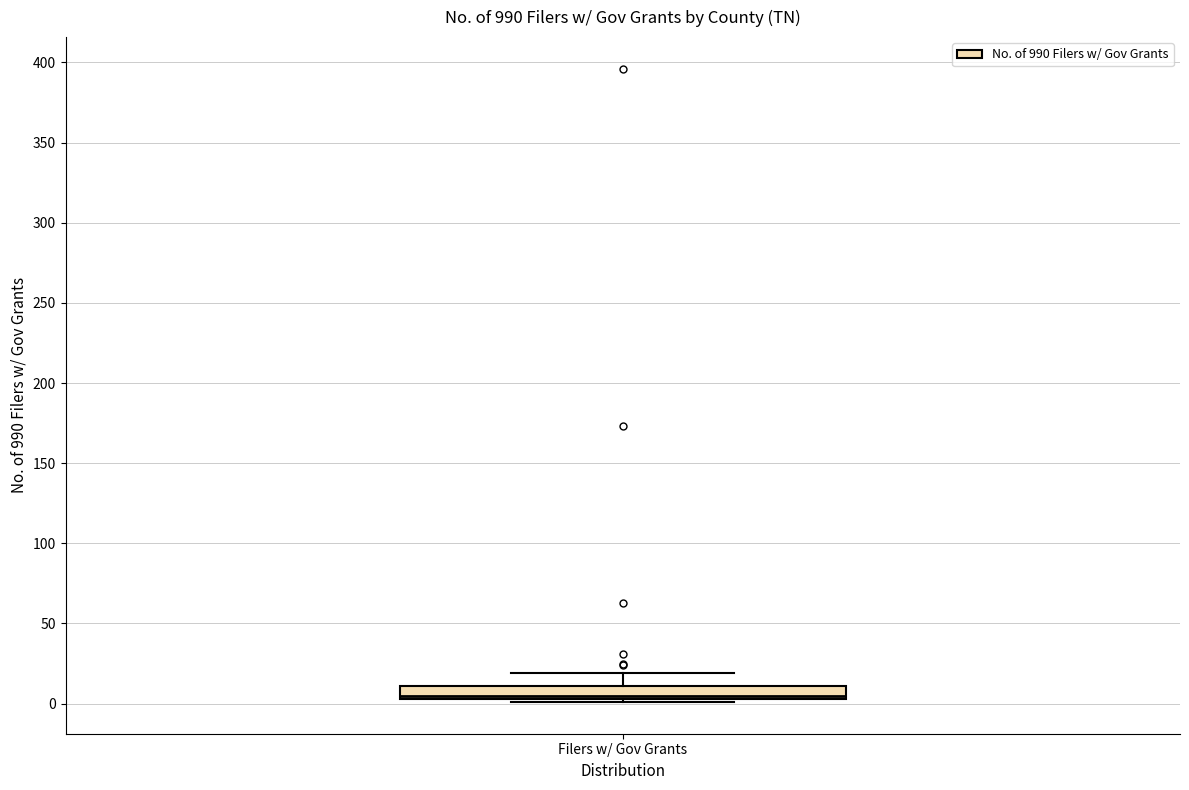

Read this box plot against the y-axis: the position of the median line, the range covered by the box, and the ends of both whiskers. The values are not printed on the chart, so give them approximately, as read against the axis.

median 5 (just above the box's lower edge), box 5 to 10, whiskers 0 to 20